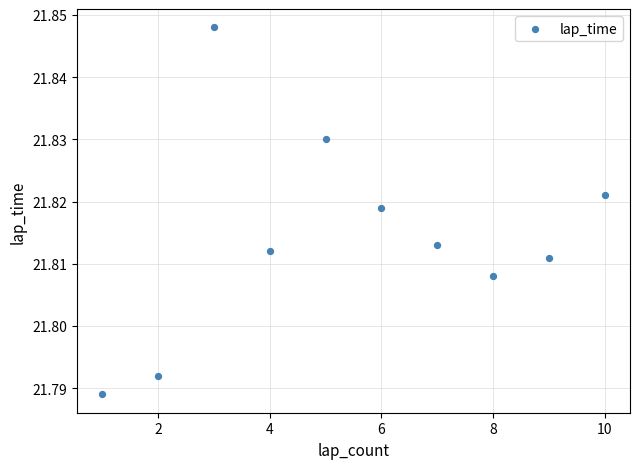

What is the range of X values (max minus min)?

9.0